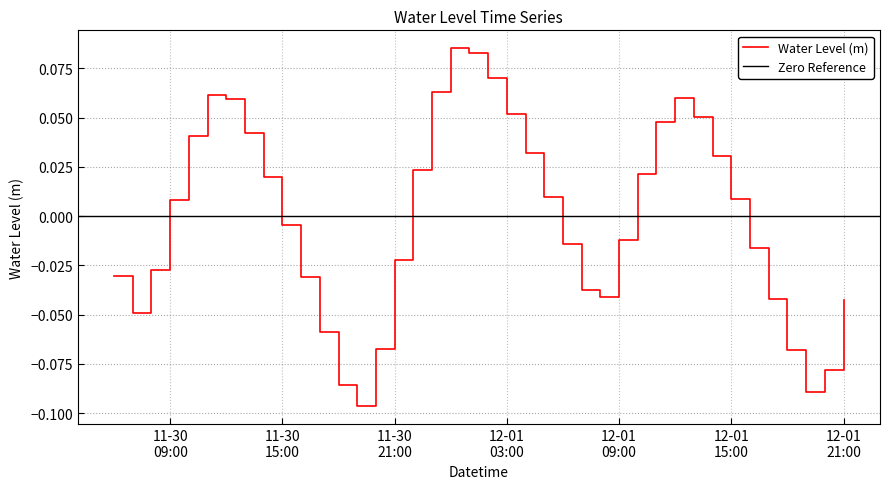

Between 2023-12-01 00:00 and 2023-12-01 04:00, which is larger?

2023-12-01 00:00